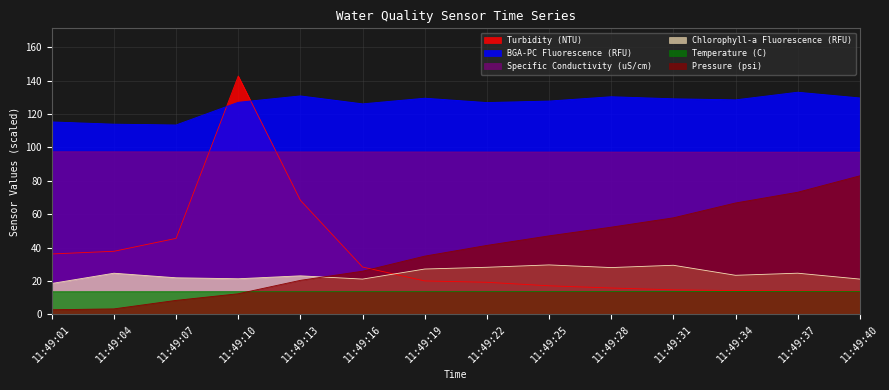

True or false: Specific Conductivity (uS/cm) and Temperature (C) intersect in this chart.

False